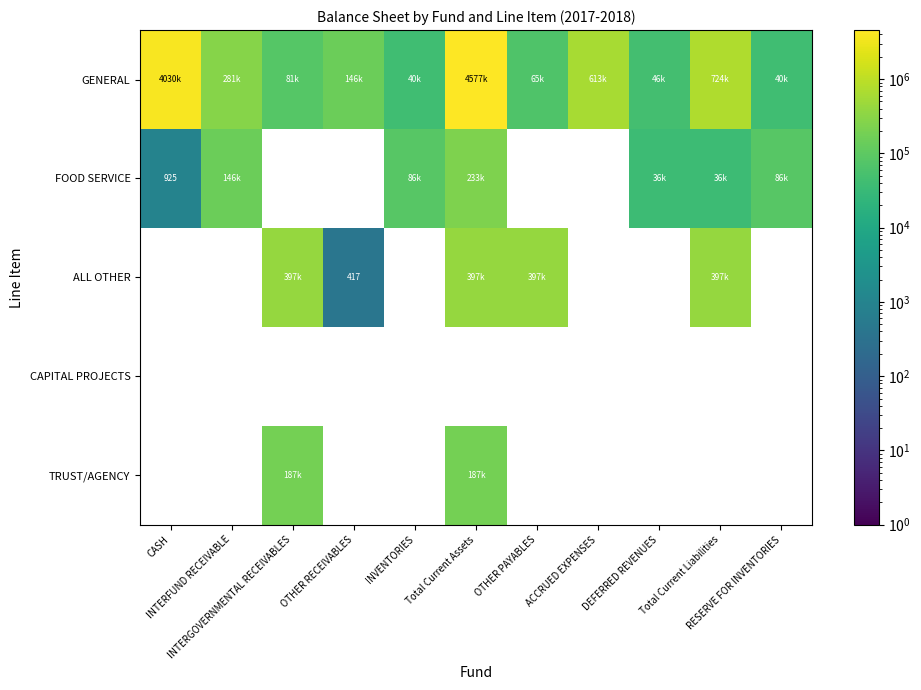

Which has a higher value, INTERGOVERNMENTAL RECEIVABLES or INTERFUND RECEIVABLE?

INTERFUND RECEIVABLE